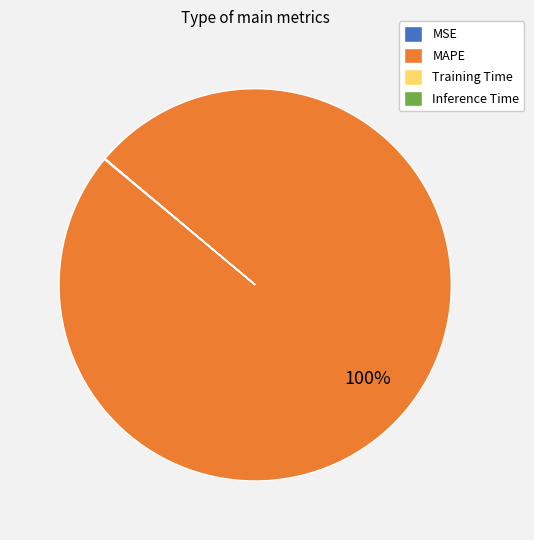

Does any single category account for the majority?

Yes